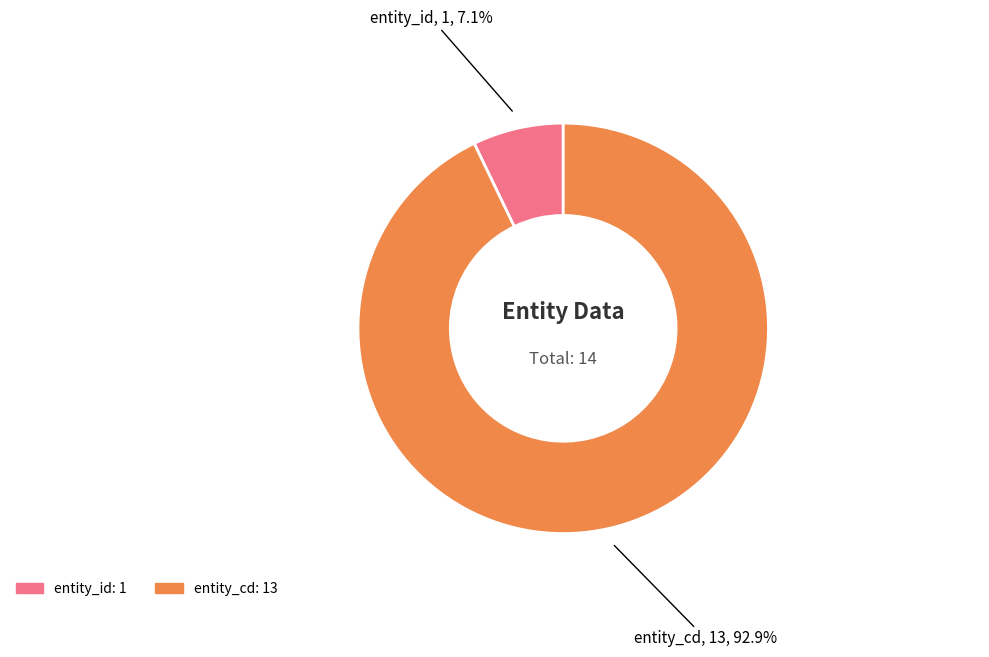

Count the number of slices in the pie.

2